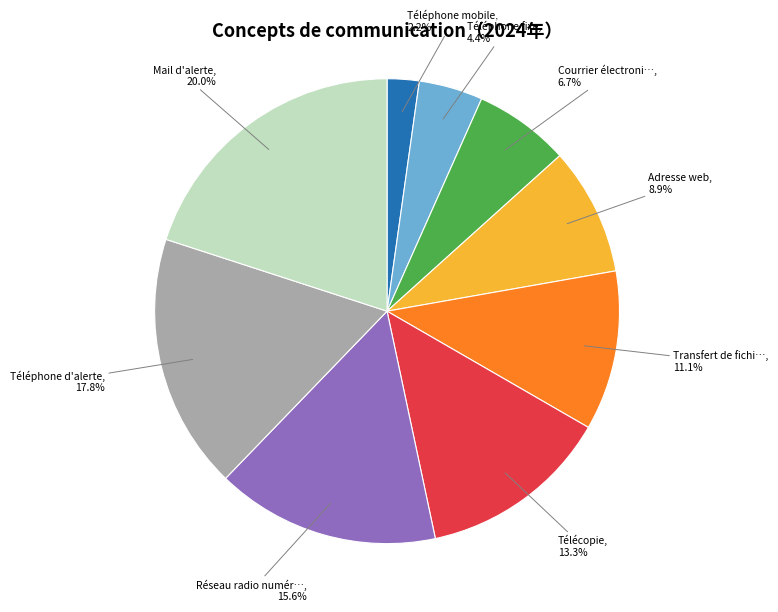

Does any single category account for the majority?

No